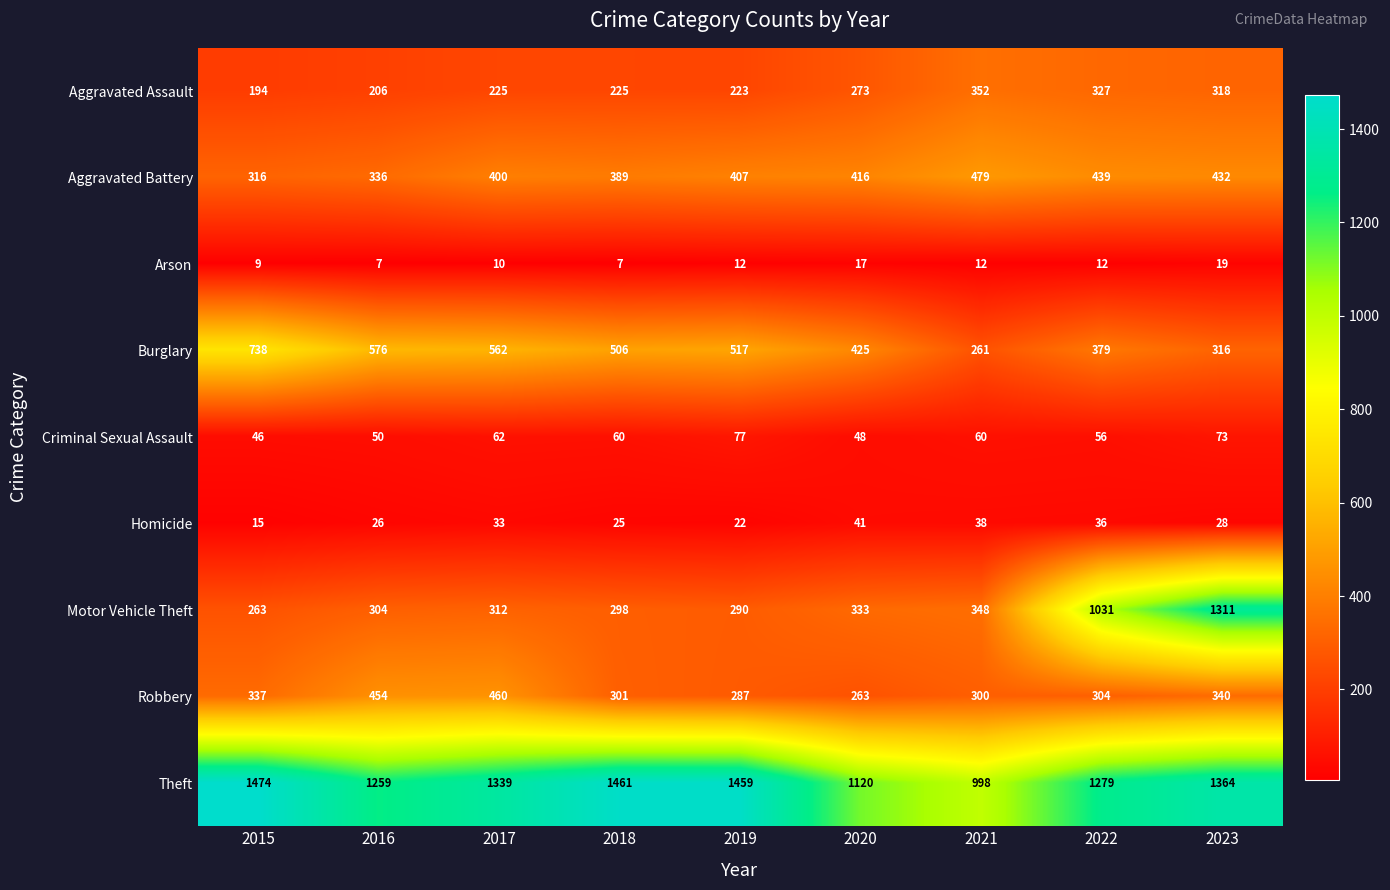

The Aggravated Battery series shows 400 at 2017. True or false?

True